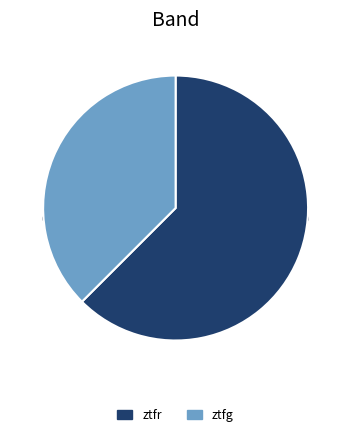

Is there any slice that represents more than half of the pie?

Yes